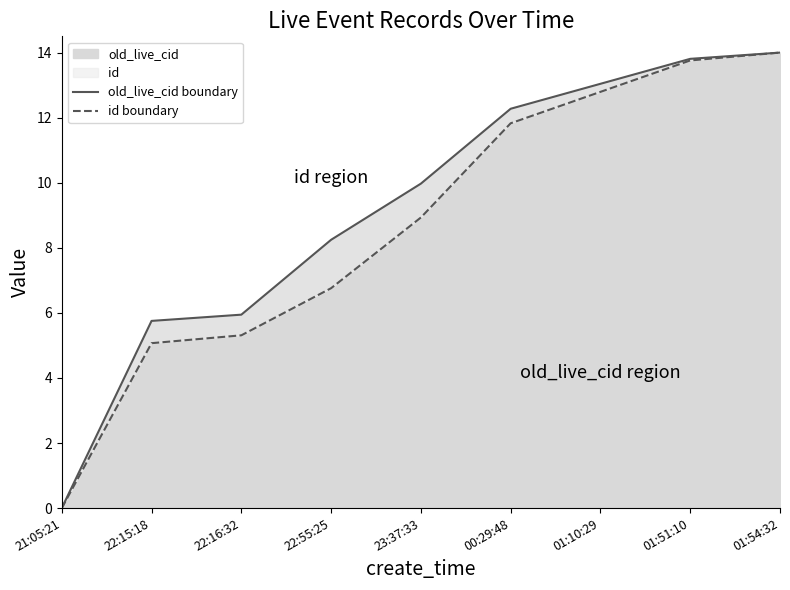

Between 01:54:32 and 22:15:18, which is larger?

01:54:32